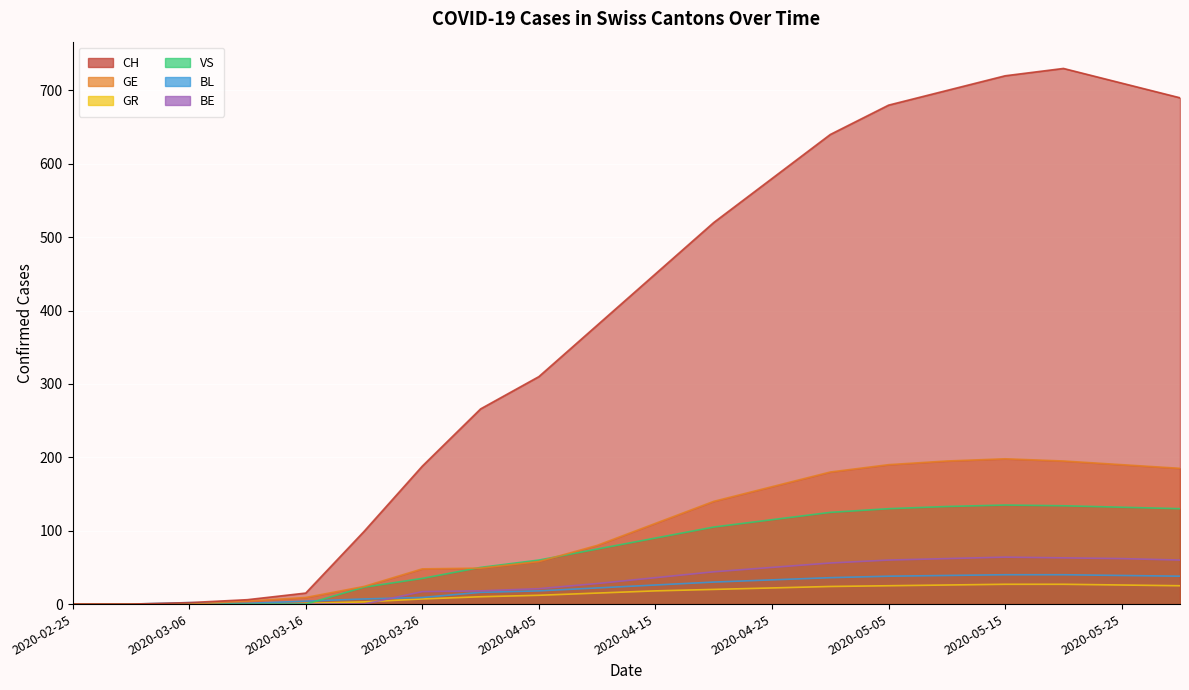

Read the GR value at 2020-03-31, to the nearest 10.

10